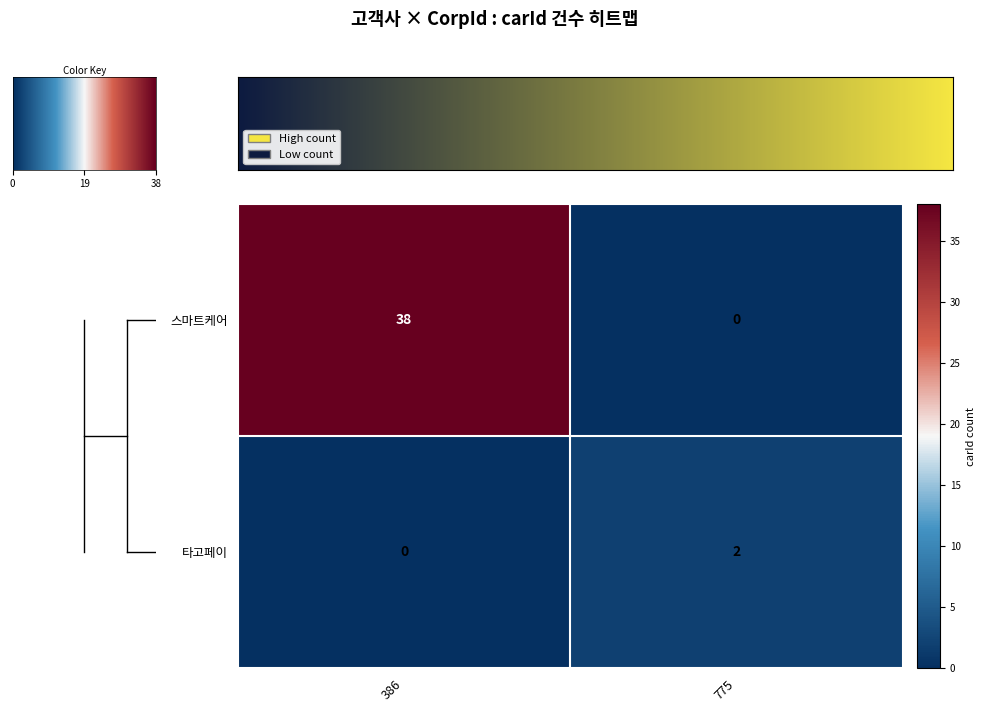

What is the sum of the 스마트케어 values at 775 and 386?

38